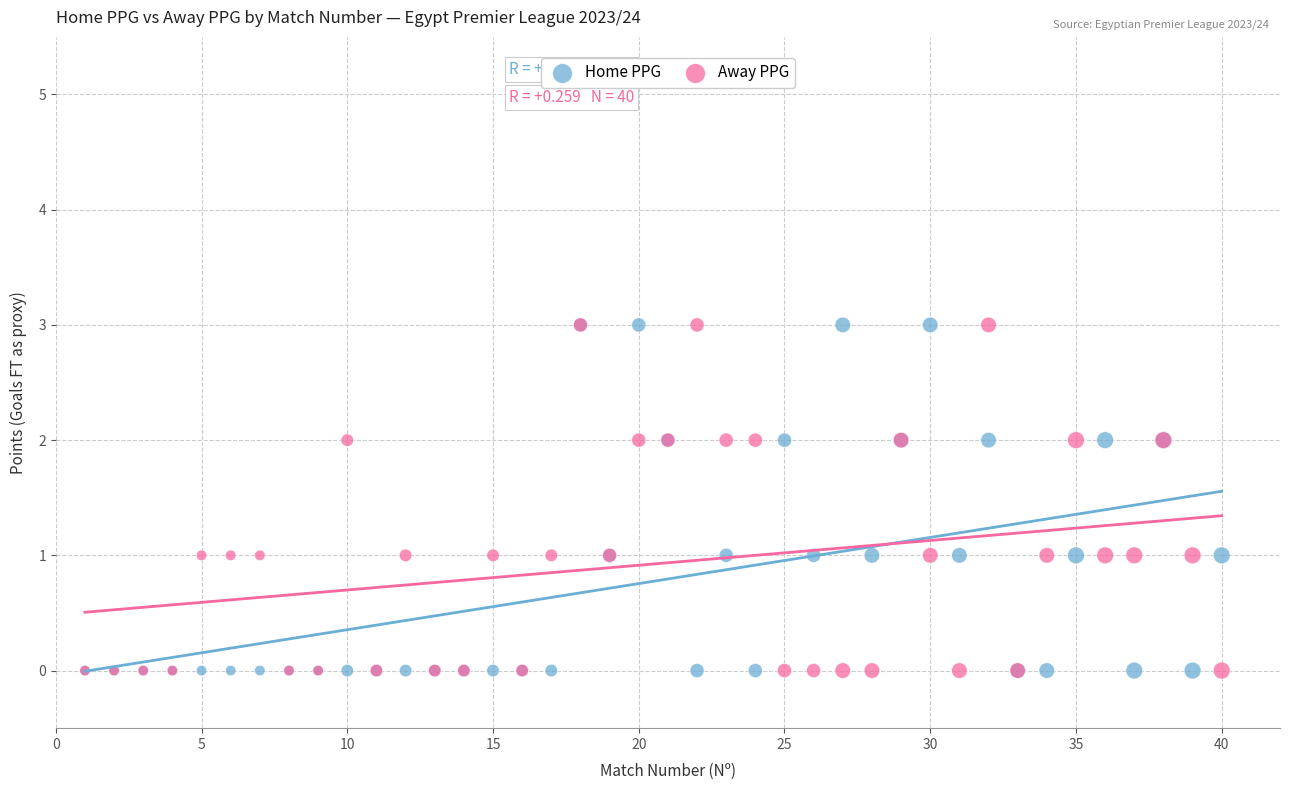

What are all the series names shown in the legend?

Home PPG, Away PPG